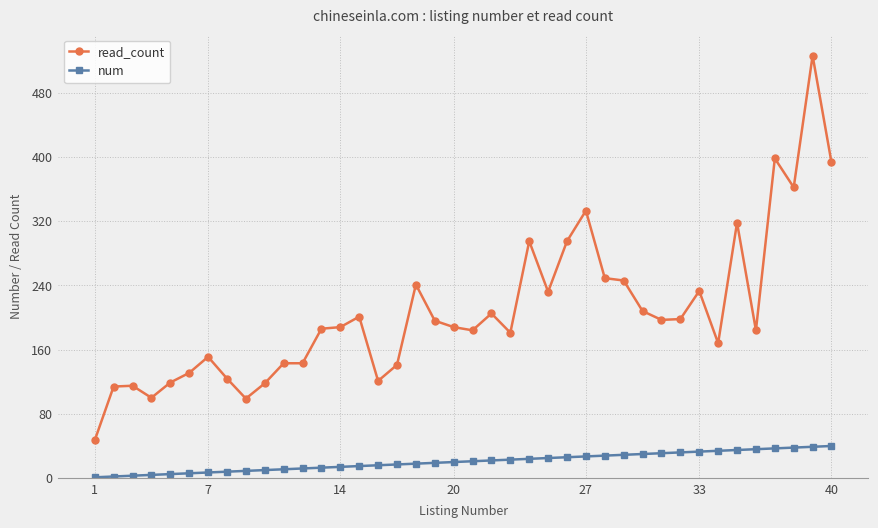

True or false: read_count has more than 1 interior local peaks.

True